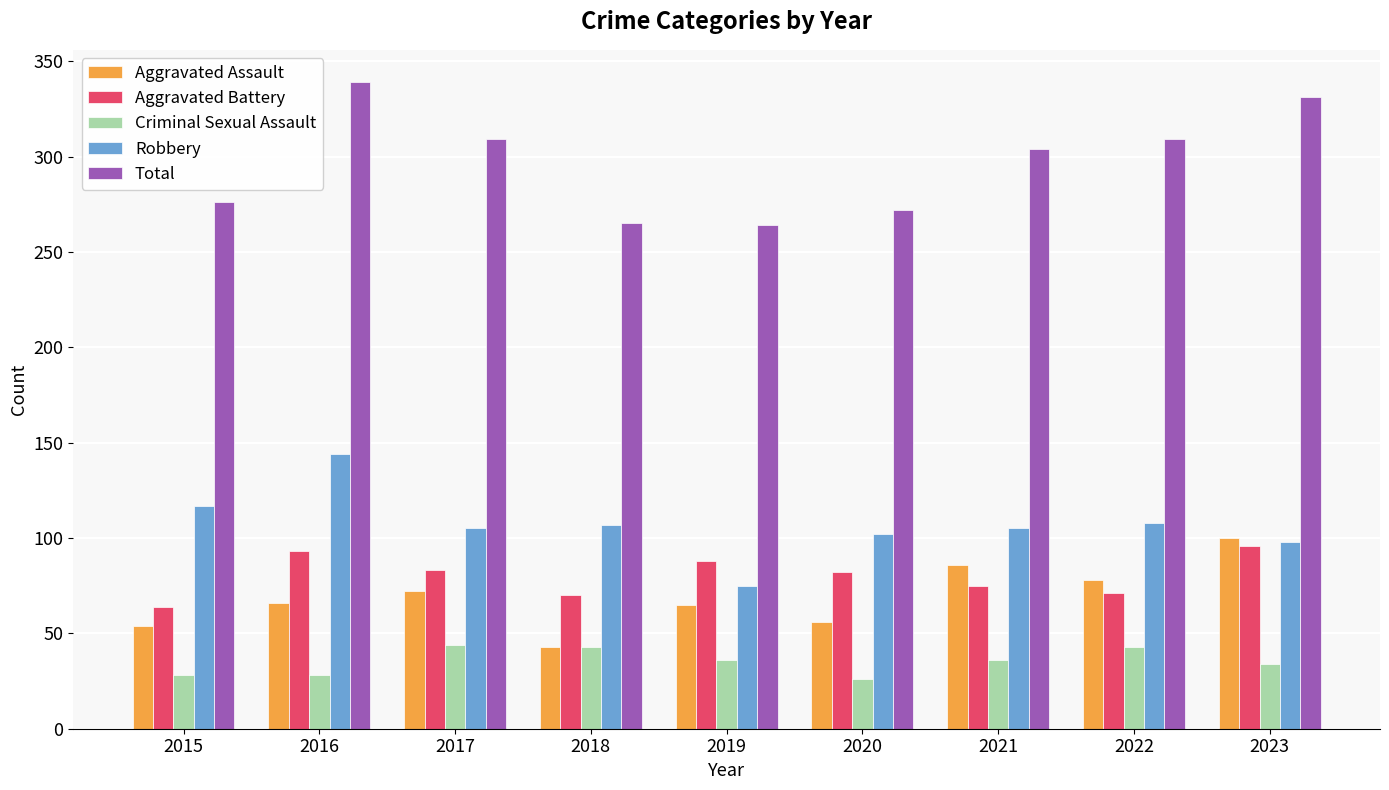

What is the total value across all series at 2022?

609